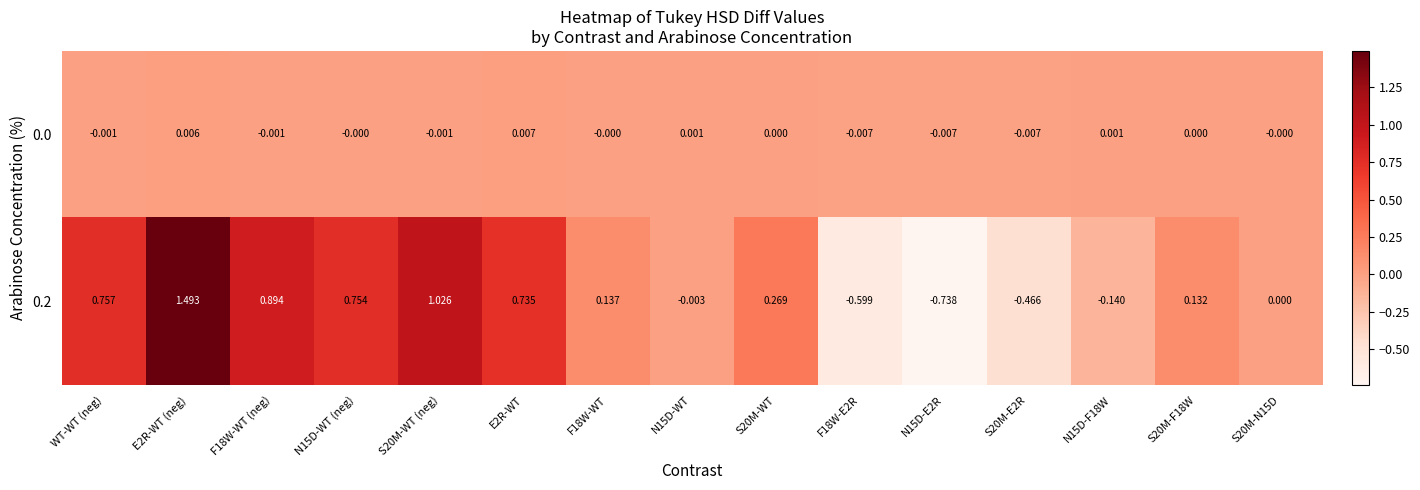

At which label does 0.2 first exceed 0?

WT-WT (neg)